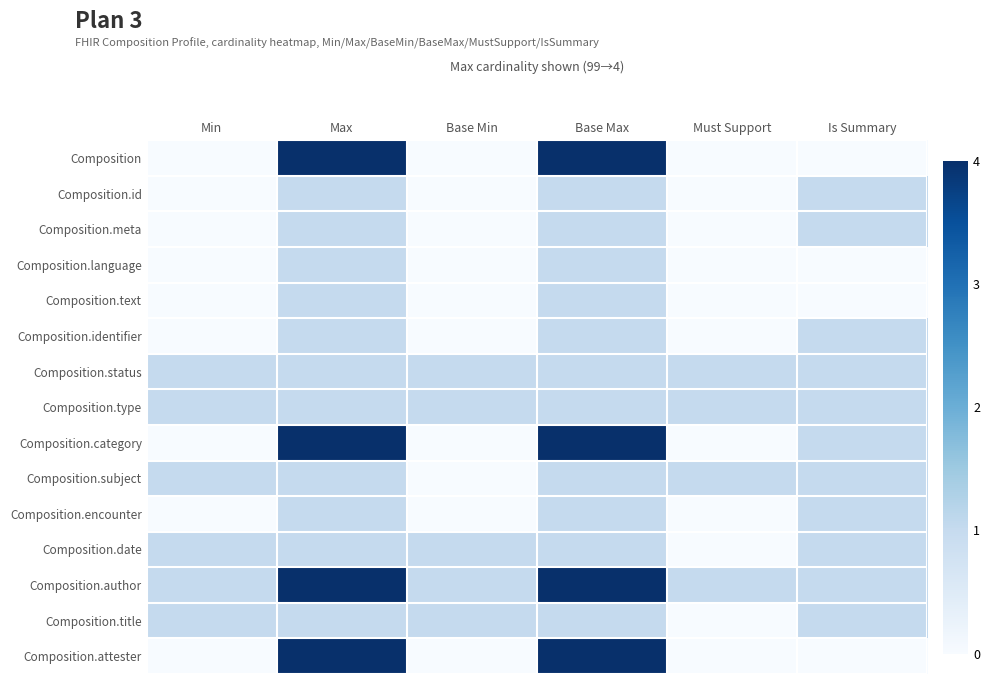

Which series has the widest spread of values?

Composition